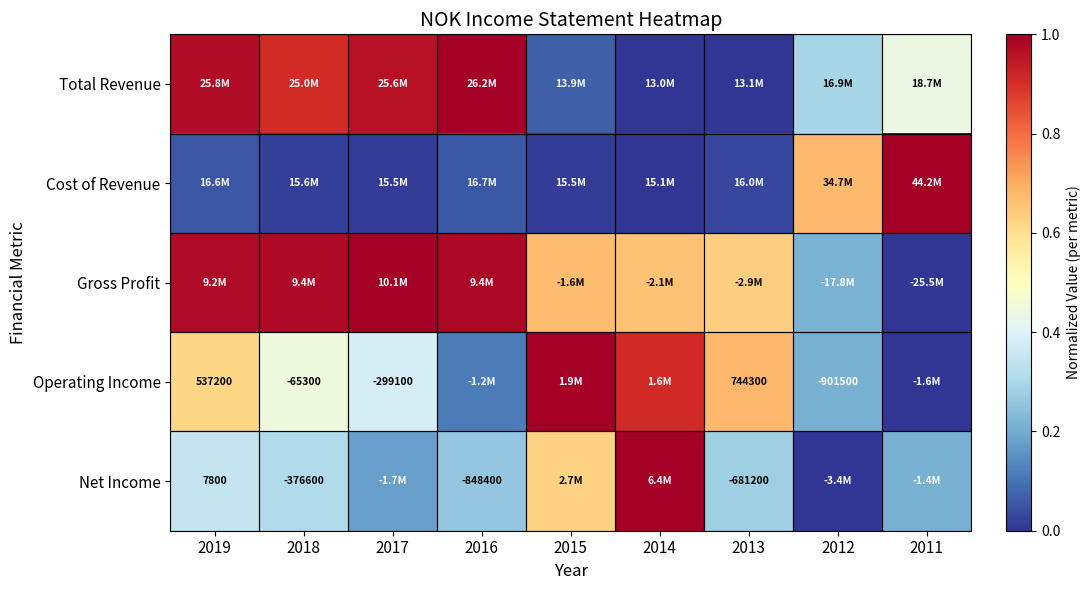

What is the spread (max minus min) of values at 2016?

0.9